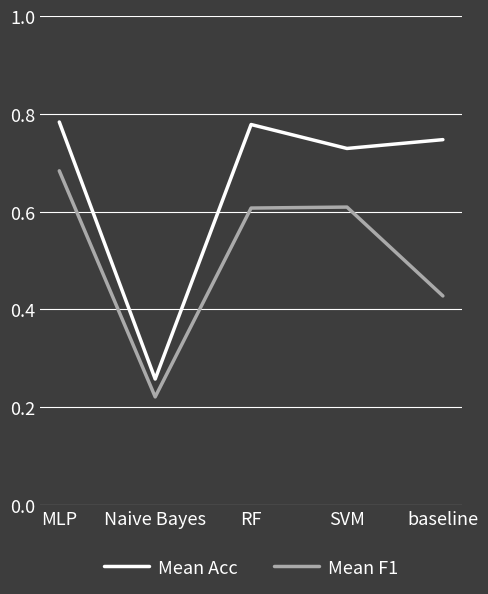

The value of Mean Acc at RF is 0.5. True or false?

False